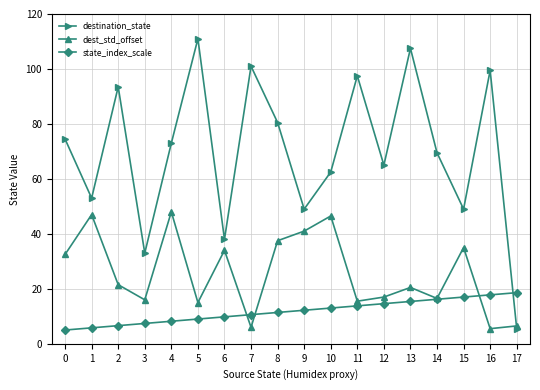

How many lines are shown in the chart?

3